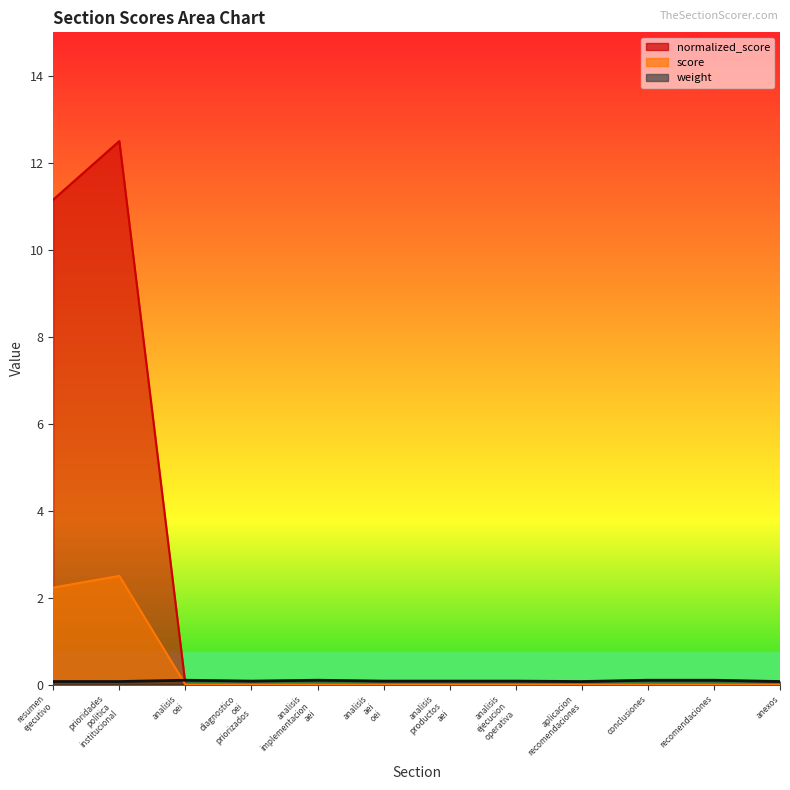

In weight, how many points are higher than both neighbors (excluding endpoints)?

2